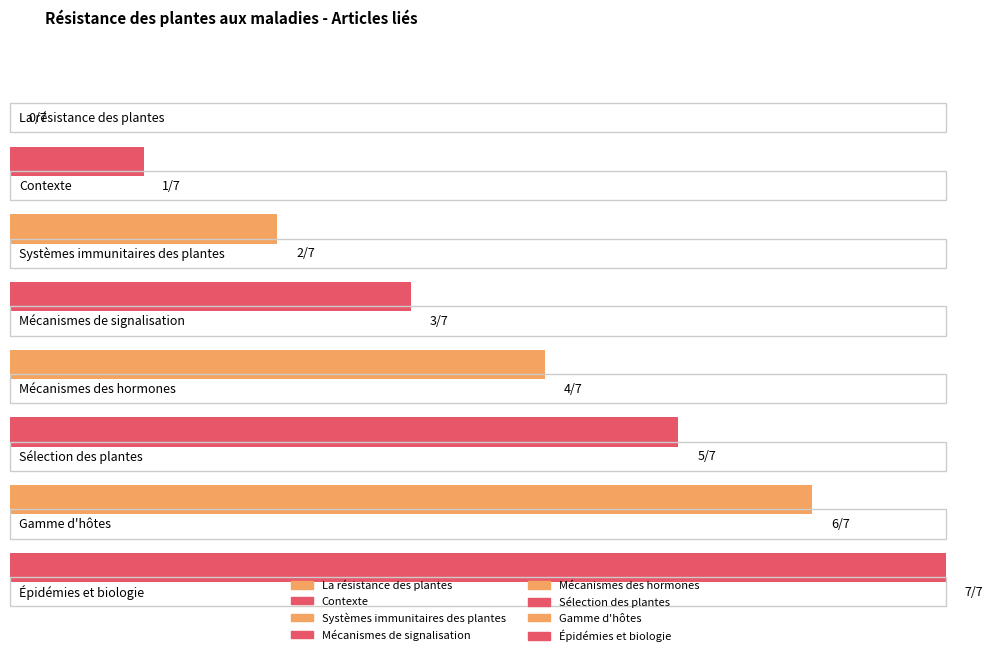

Is it true that the value at Contexte is 0?

False